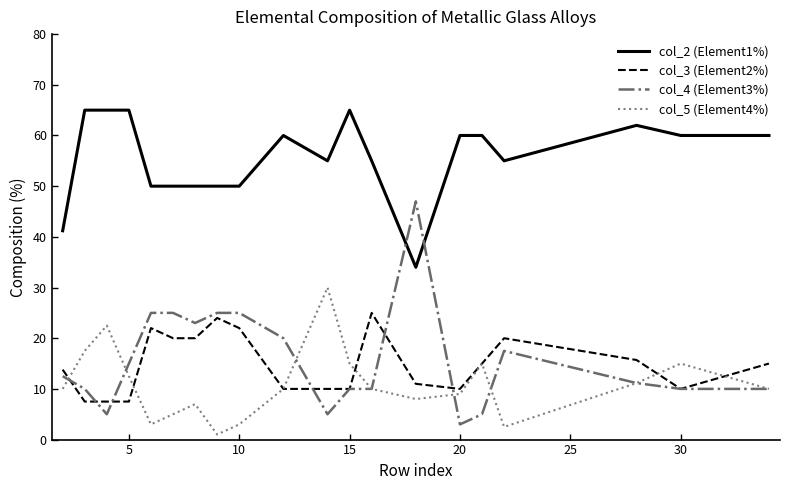

After their last crossing, which series has the higher values: col_2 (Element1%) or col_4 (Element3%)?

col_2 (Element1%)